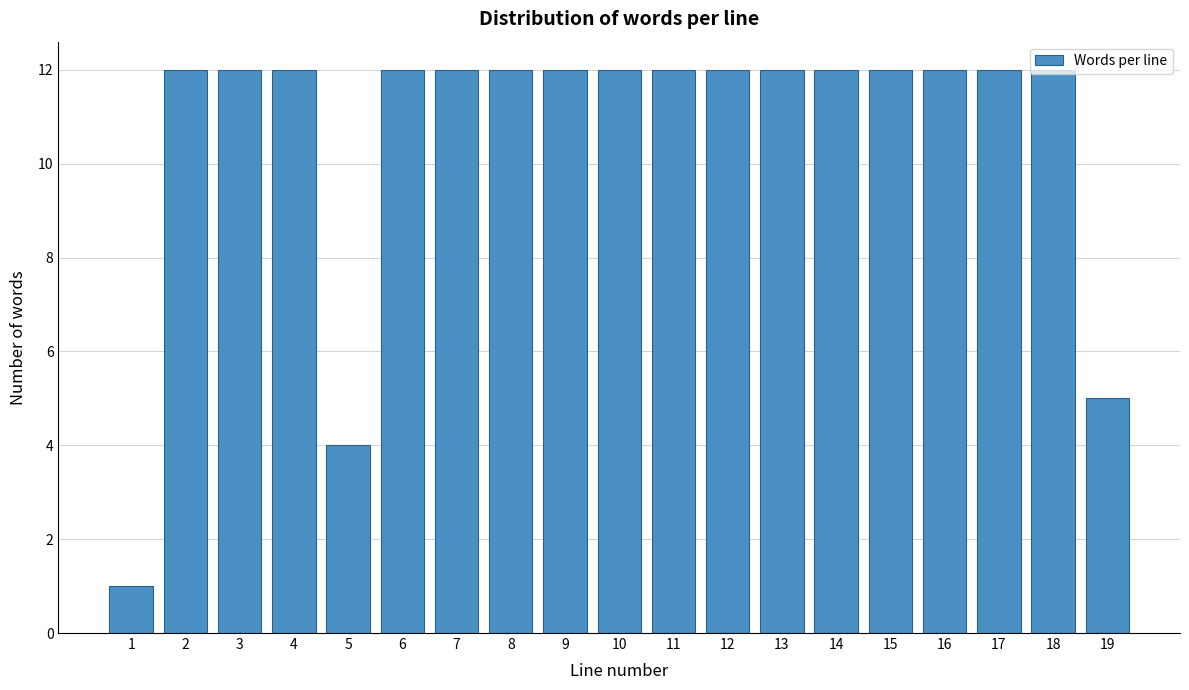

Is it true that the value at 7 is 12?

True